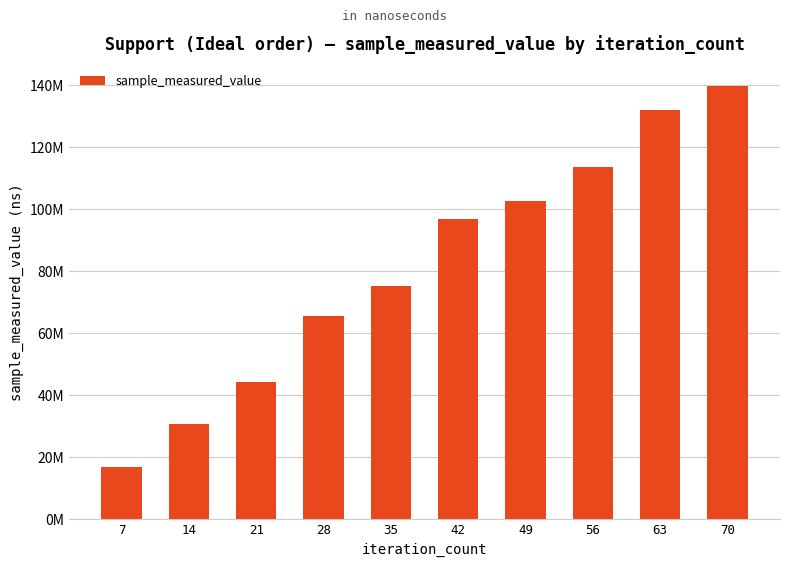

Rank the categories by value from highest to lowest.

70, 63, 56, 49, 42, 35, 28, 21, 14, 7